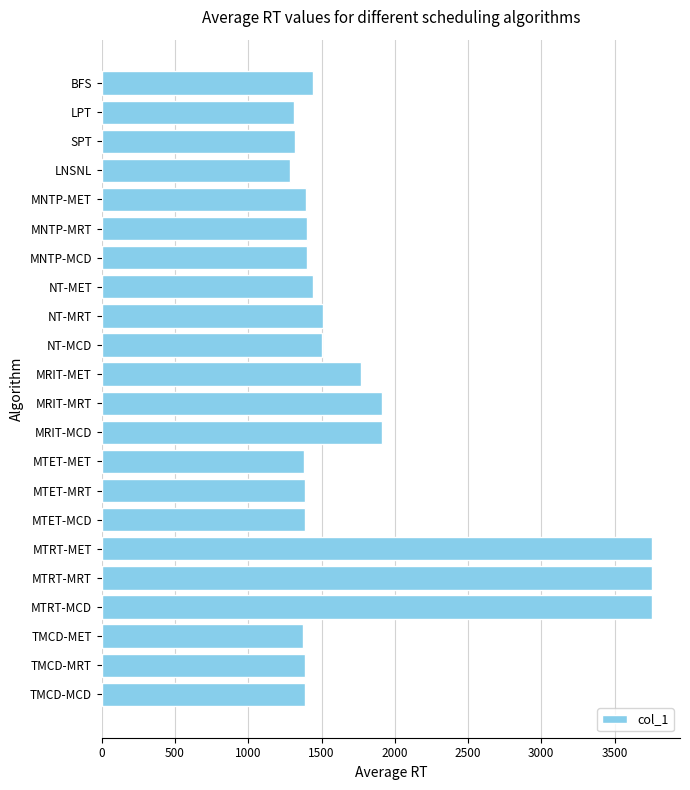

Read the value at NT-MCD.

1505.8